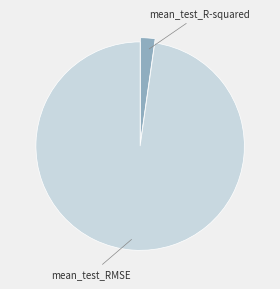

Is there any slice that represents more than half of the pie?

Yes